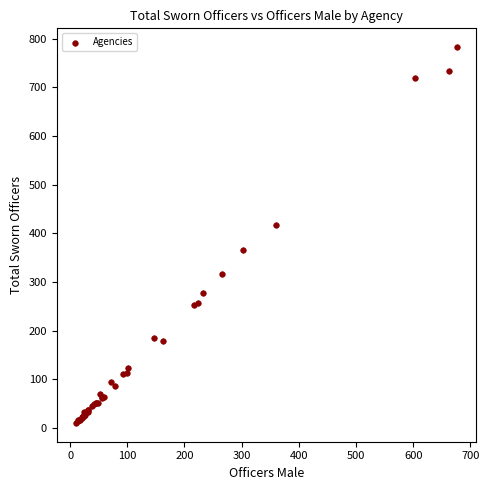

What Y value in the scatter plot is closest to 396?

418